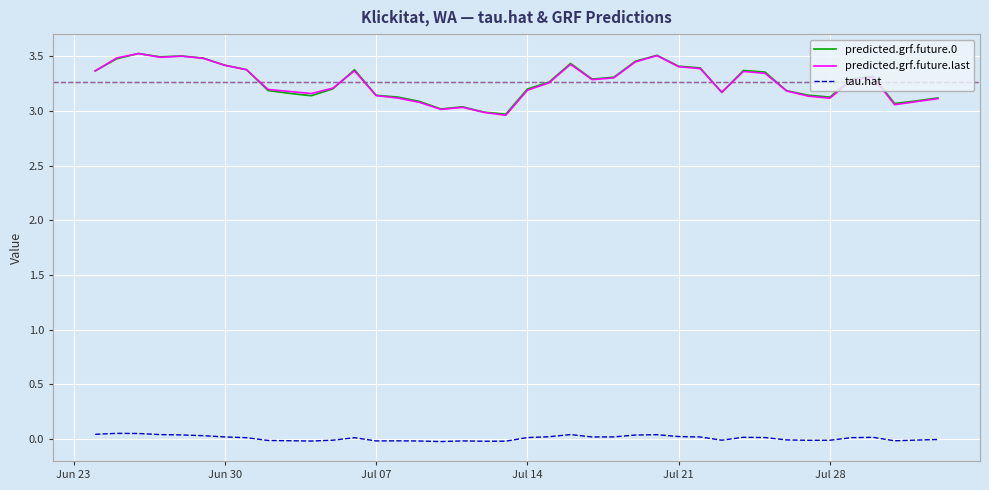

True or false: tau.hat and predicted.grf.future.last cross at least once.

False